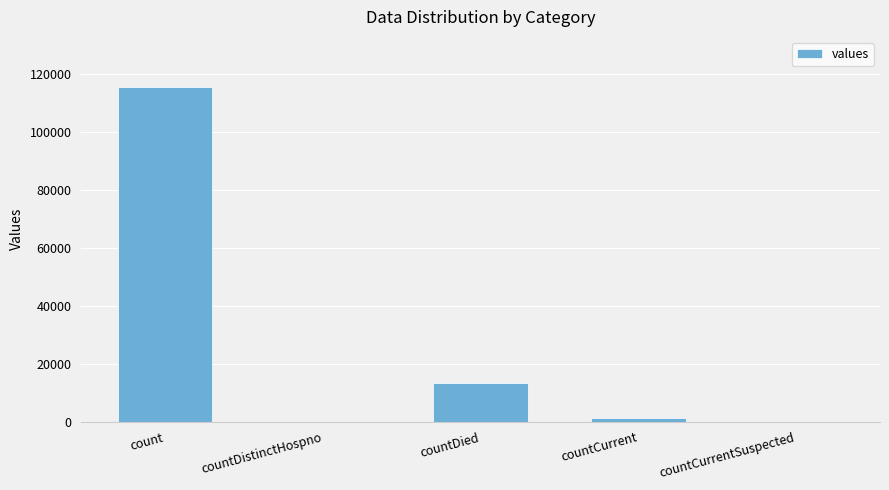

Does the chart contain stacked bars?

No